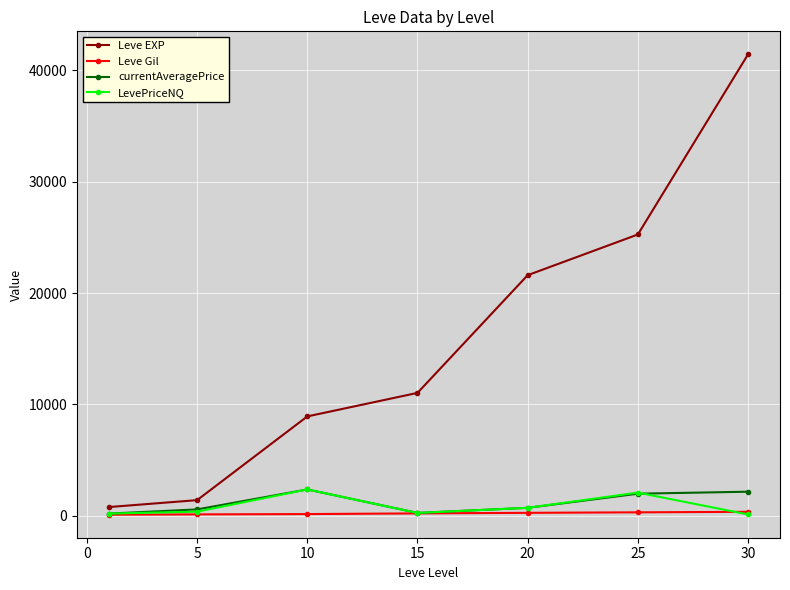

What is the value of the currentAveragePrice point at the 7th from the left?

2176.5